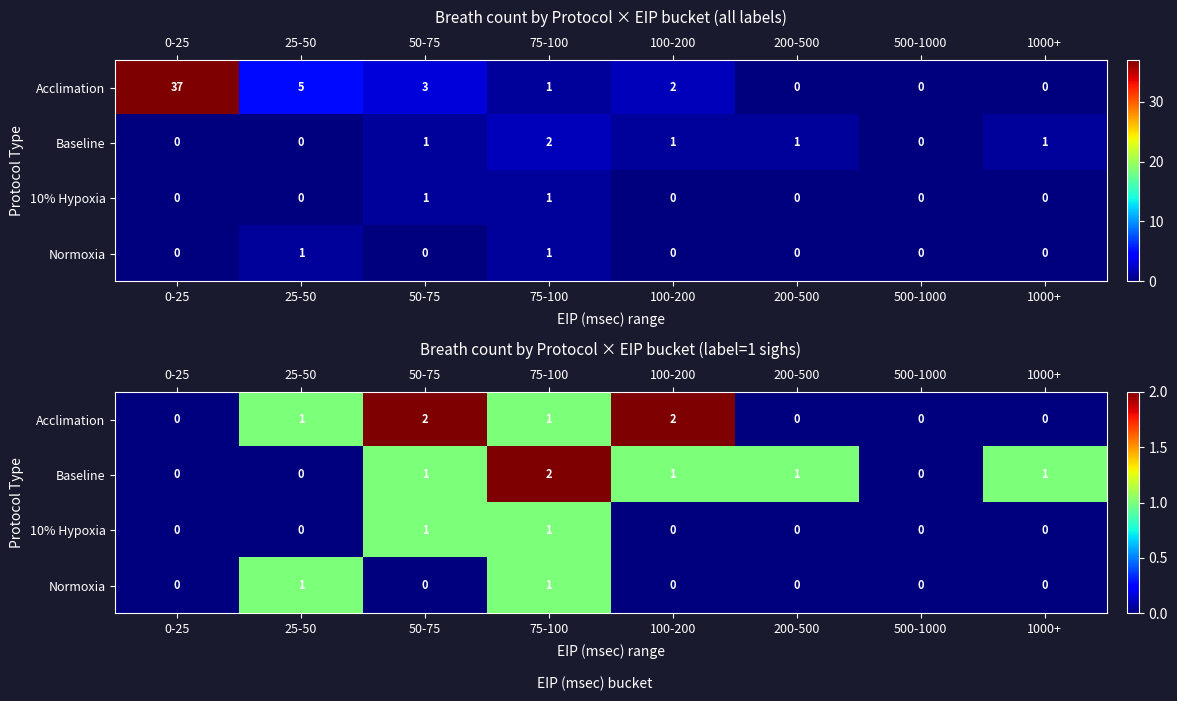

Between 25-50 and 0-25, which is larger?

25-50